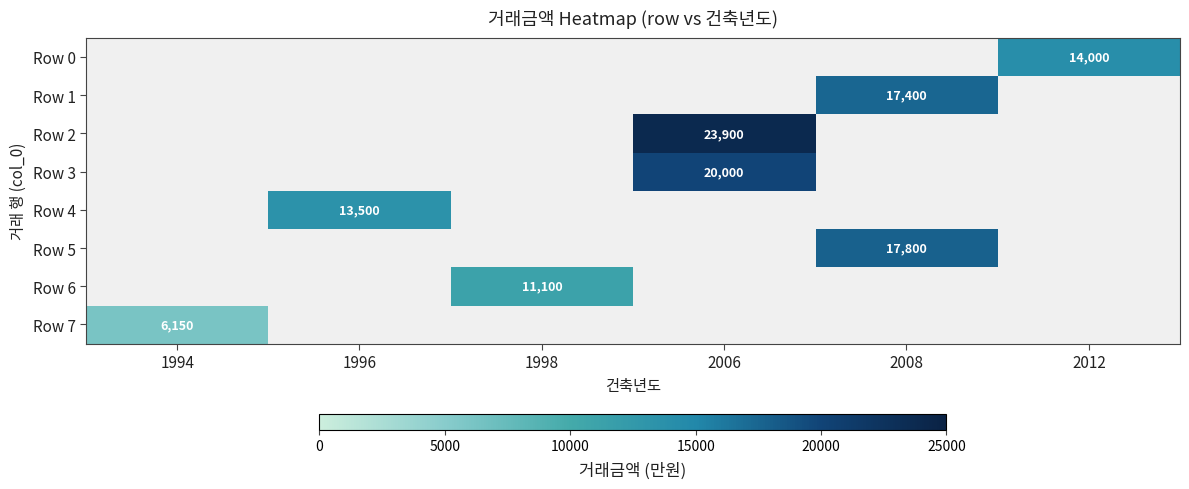

Is it true that Row 4 equals 24077 at 1996?

False